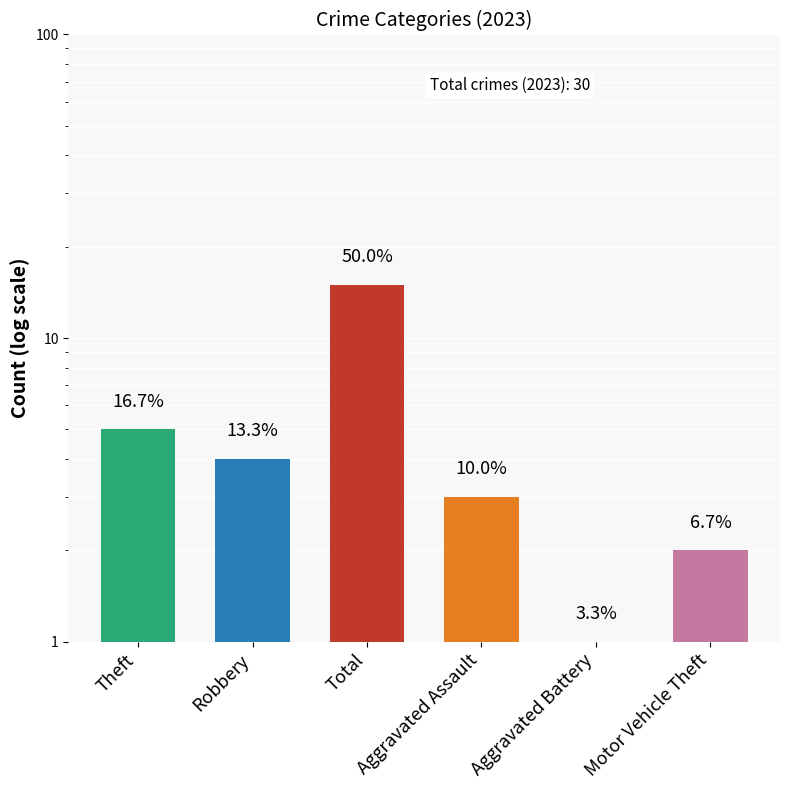

What is the difference between the values at Aggravated Assault and Robbery?

1